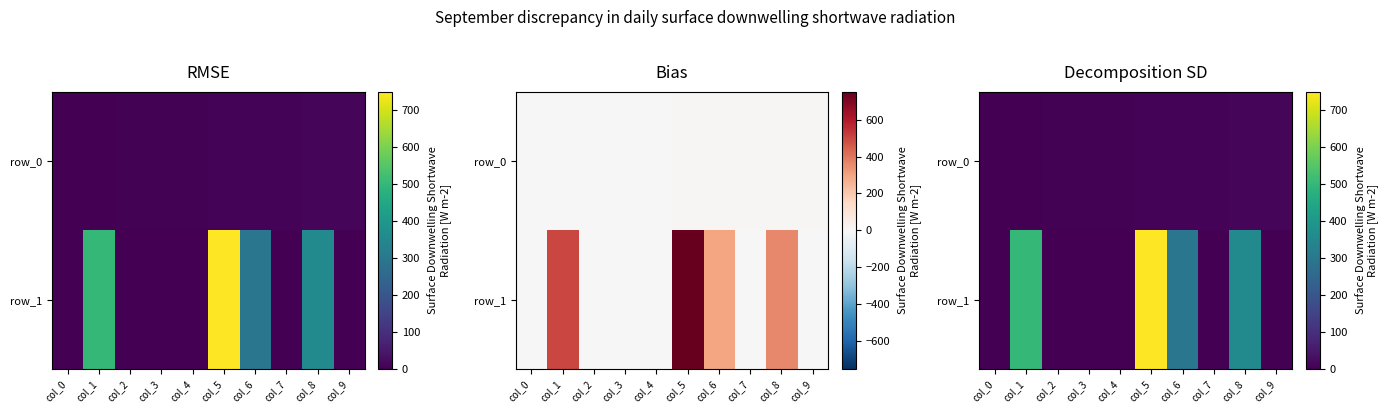

How many row_0 values are between 3 and 8?

6